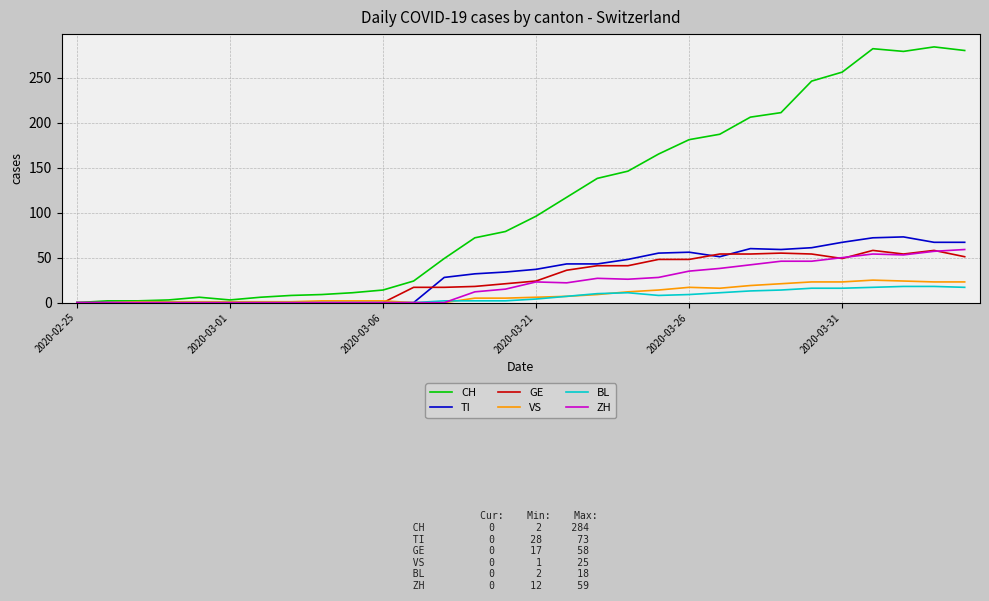

What is the maximum value for VS?

25